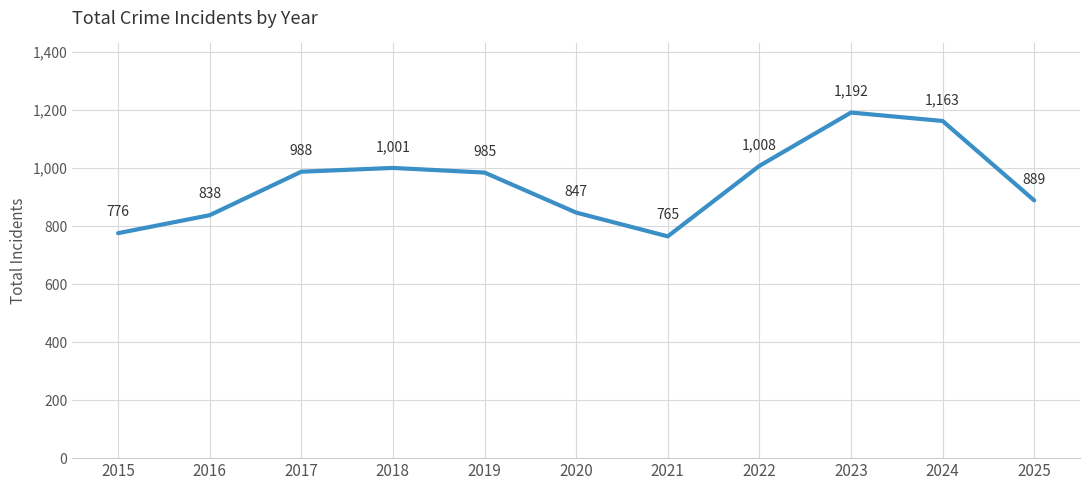

Does the chart have visible grid lines?

Yes